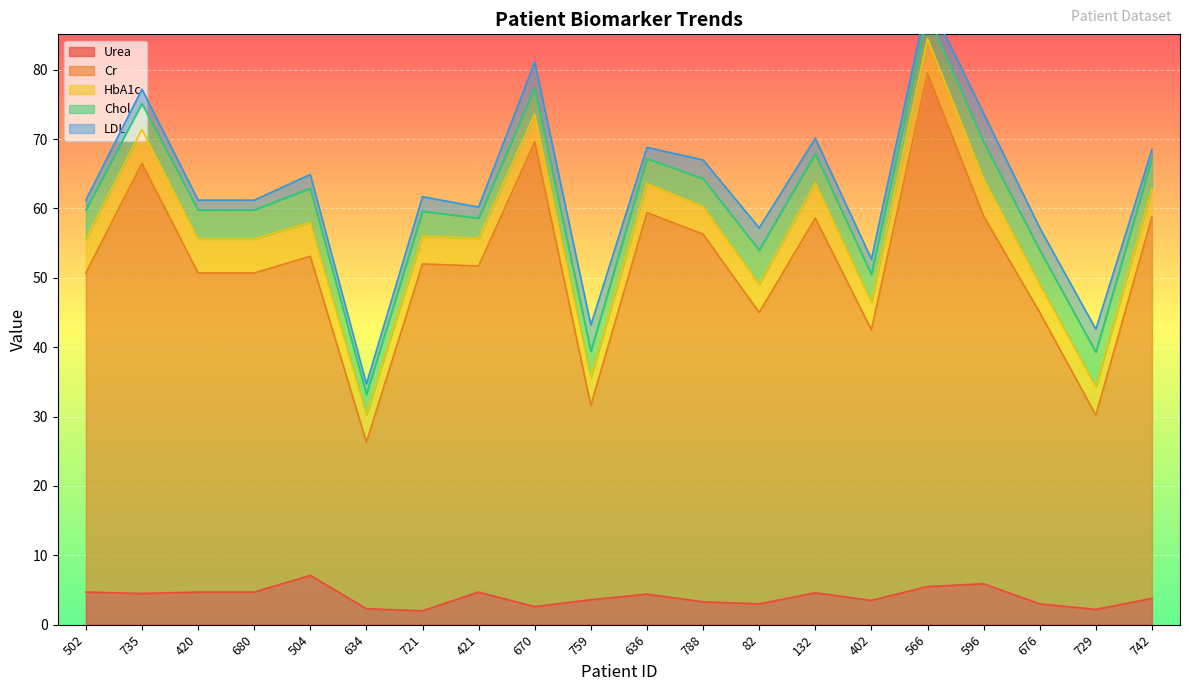

What is the greatest value displayed?

74.0